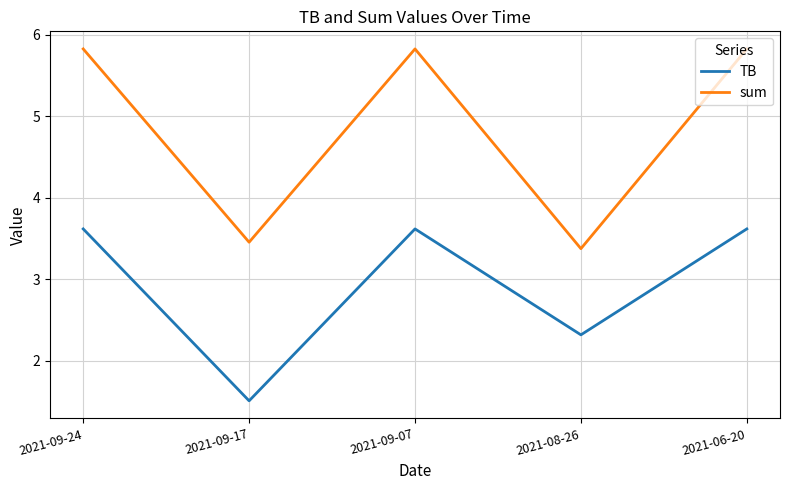

Reading right to left, list all the values displayed in this chart.

TB: 2021-06-20=3.6	2021-08-26=2.3	2021-09-07=3.6	2021-09-17=1.5	2021-09-24=3.6
sum: 2021-06-20=5.8	2021-08-26=3.4	2021-09-07=5.8	2021-09-17=3.5	2021-09-24=5.8